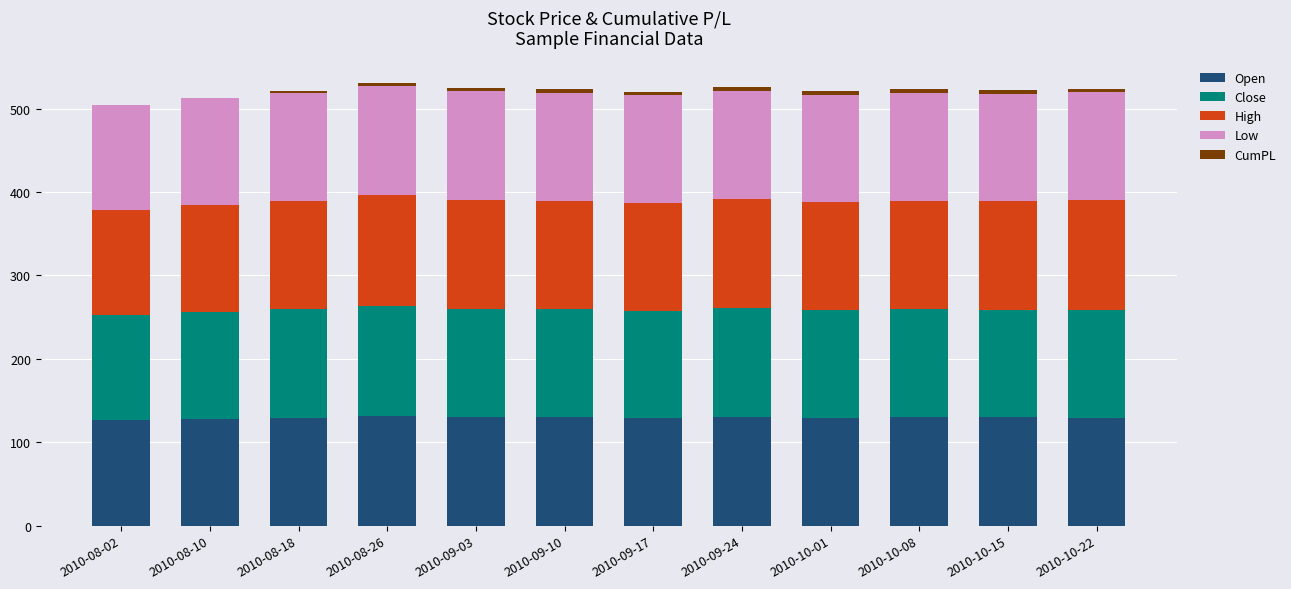

What is the highest value of the Open series?

131.8